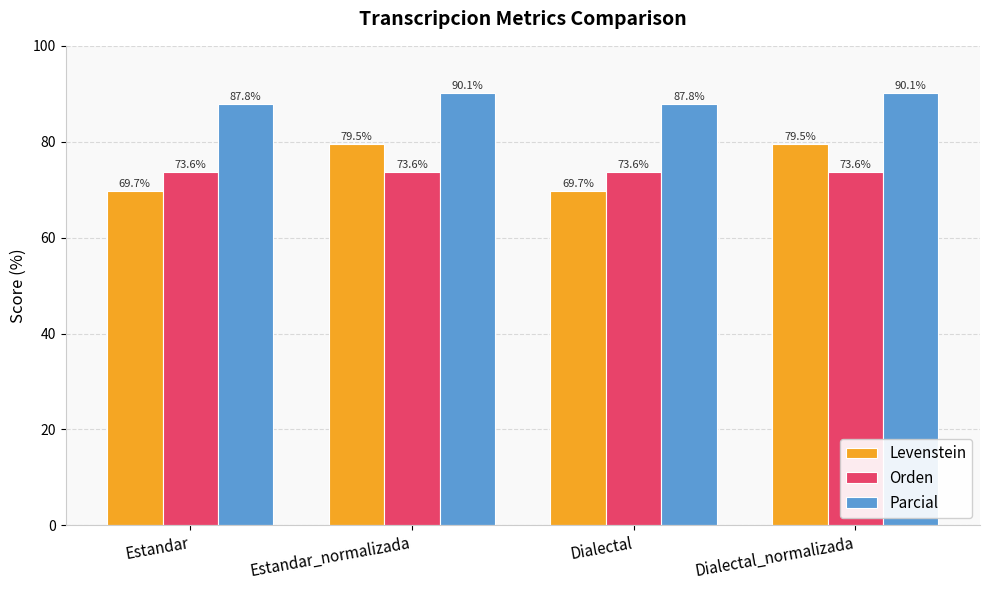

What is the spread (max minus min) of values at Estandar_normalizada?

16.5